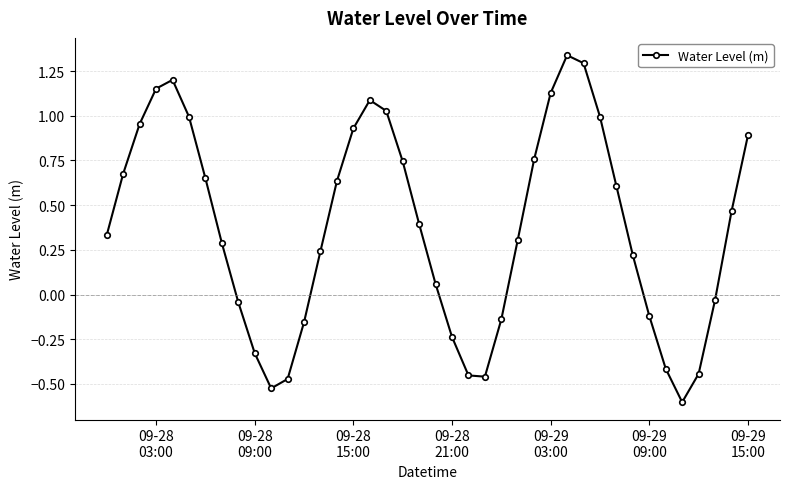

How many data points are less than 0?

14